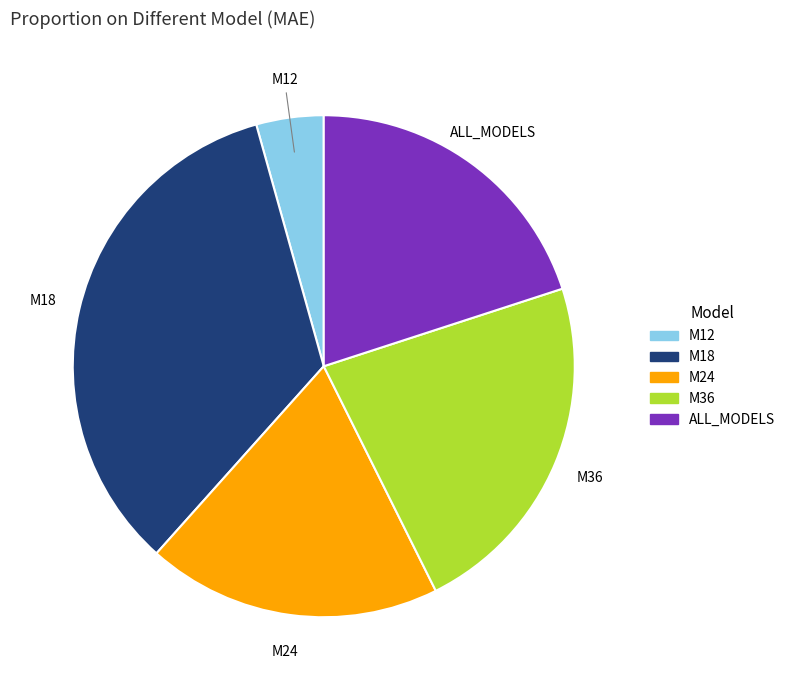

Count the number of slices in the pie.

5